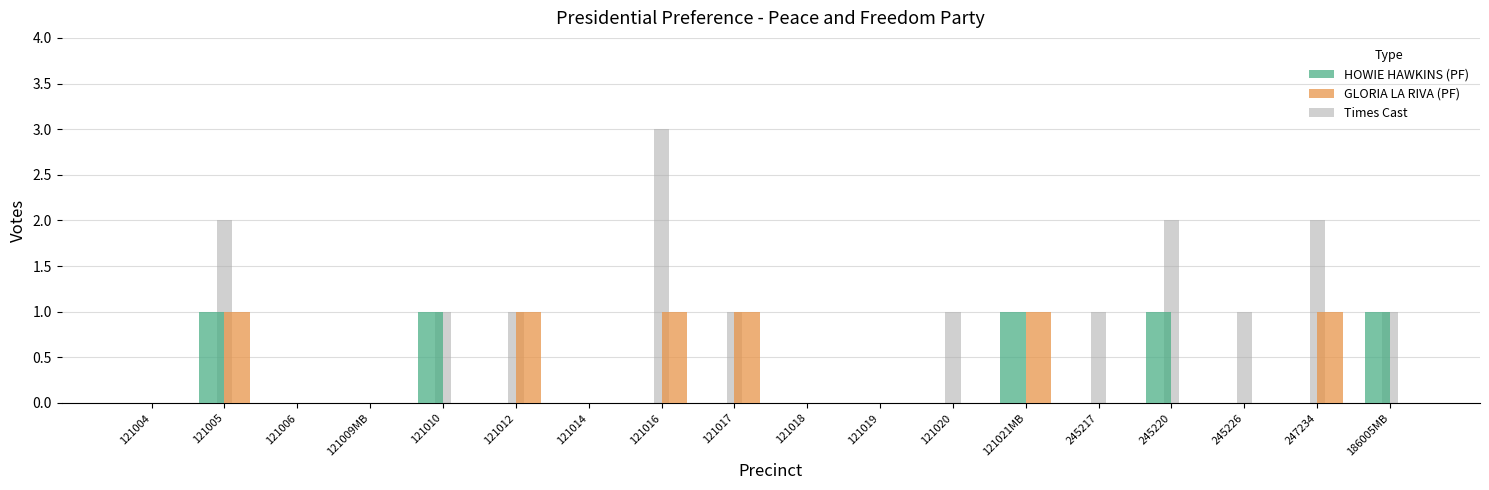

Is the value of GLORIA LA RIVA (PF) at 121017 greater than the value of HOWIE HAWKINS (PF) at 247234?

Yes